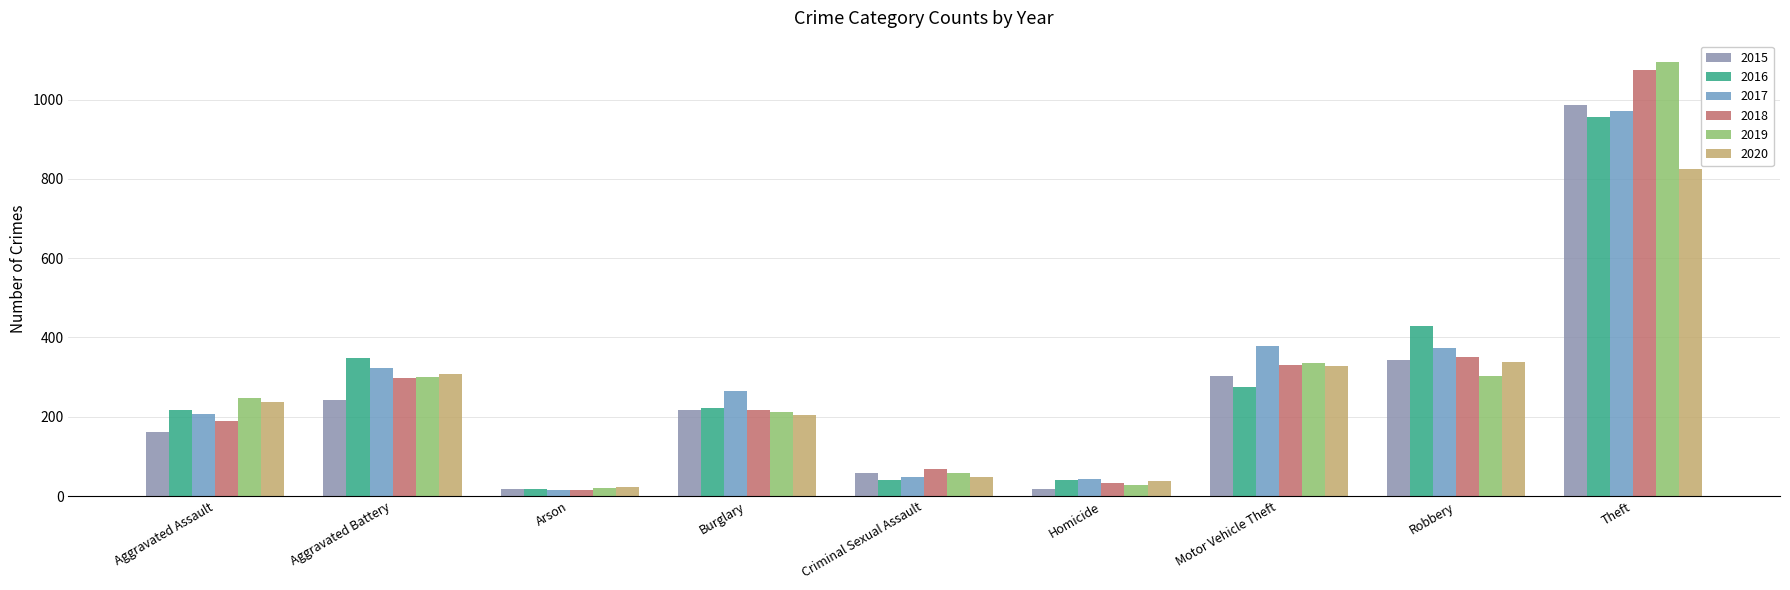

What is the total value across all series at Motor Vehicle Theft?

1951